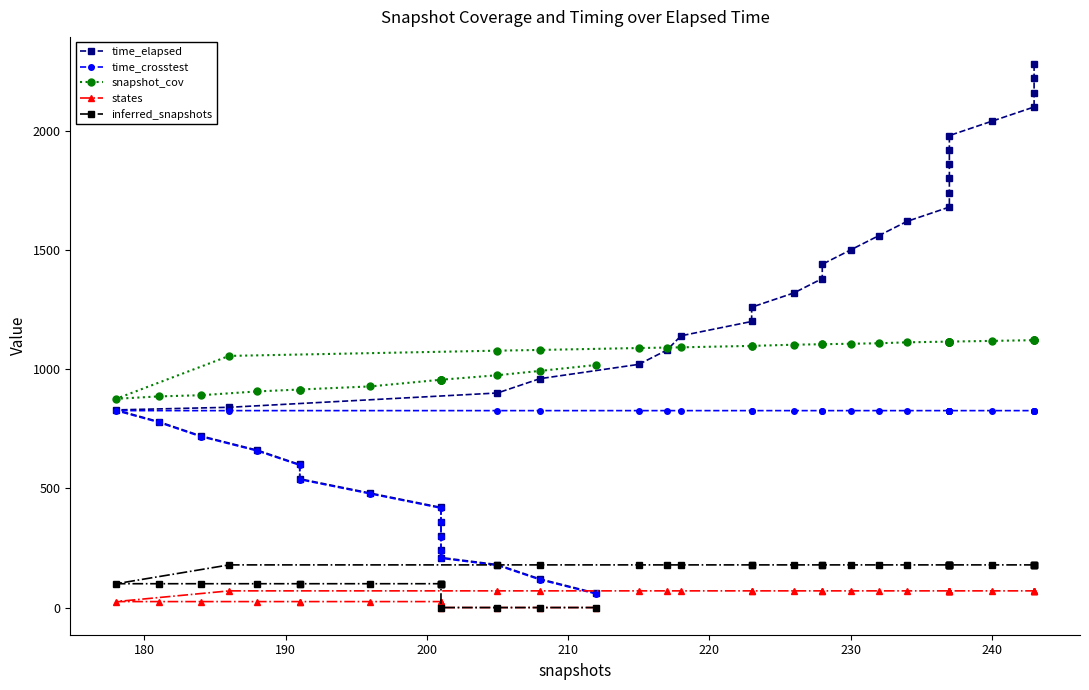

What is the difference between the highest and lowest values at 180?

993.0